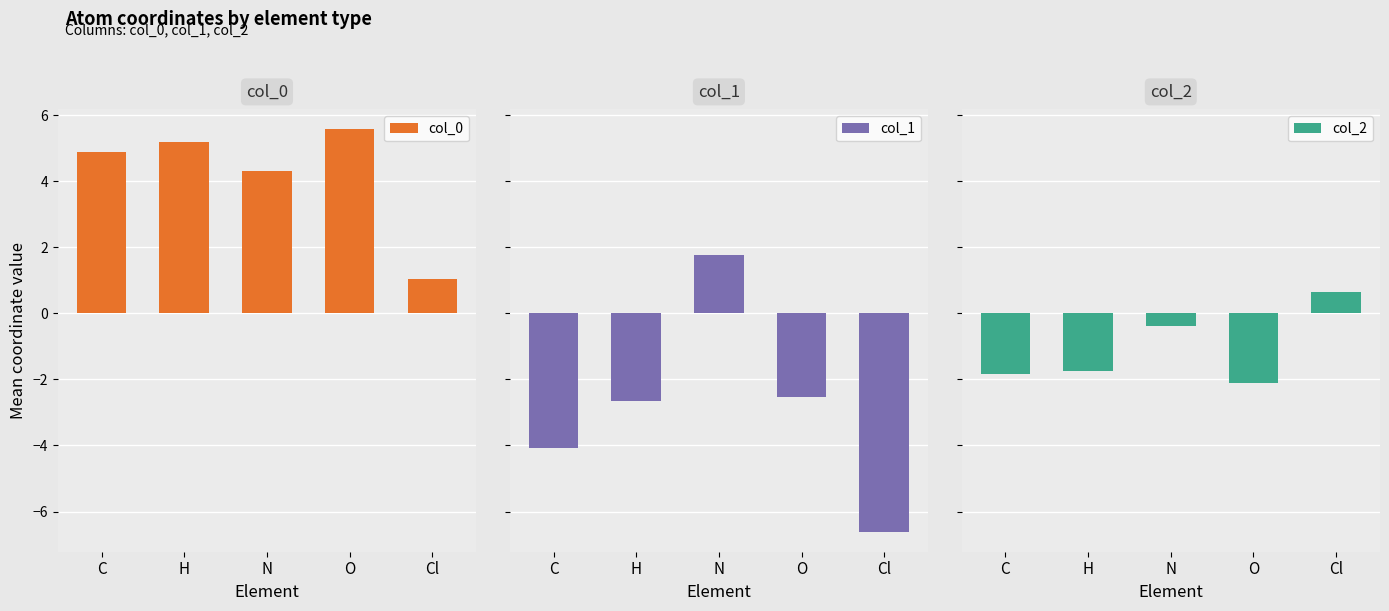

The col_0 series shows 1.0 at Cl. True or false?

True